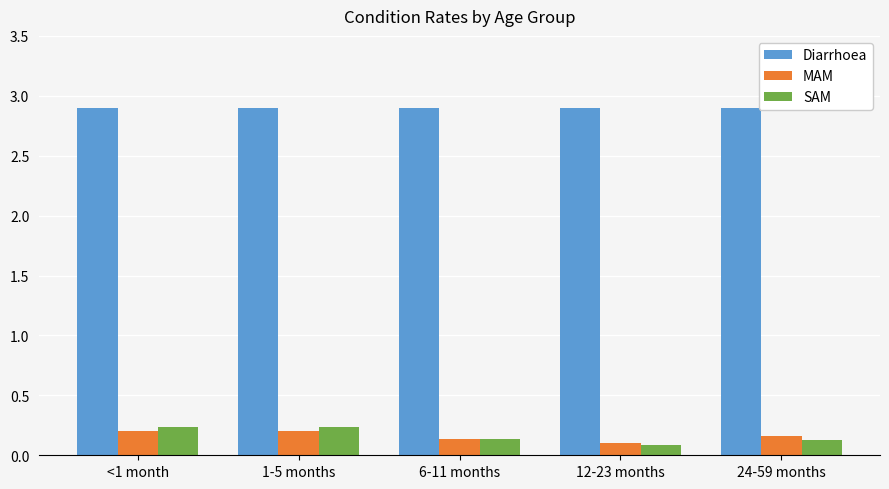

Rank the series by their maximum value, from lowest to highest.

MAM, SAM, Diarrhoea